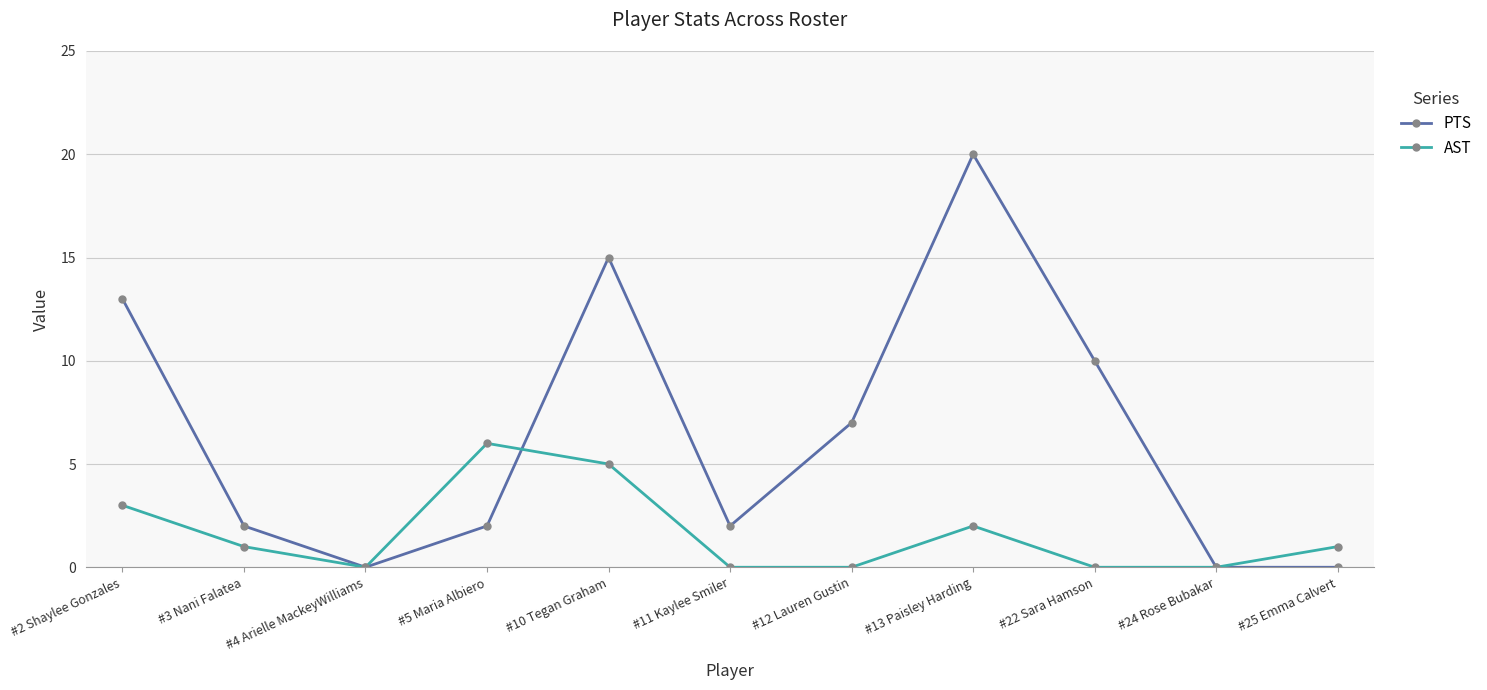

How many lines are shown in the chart?

2